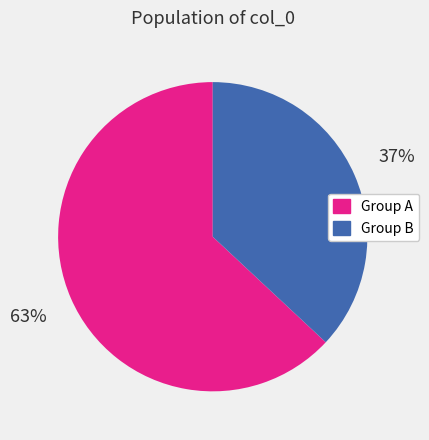

Is there a majority slice in this chart?

Yes